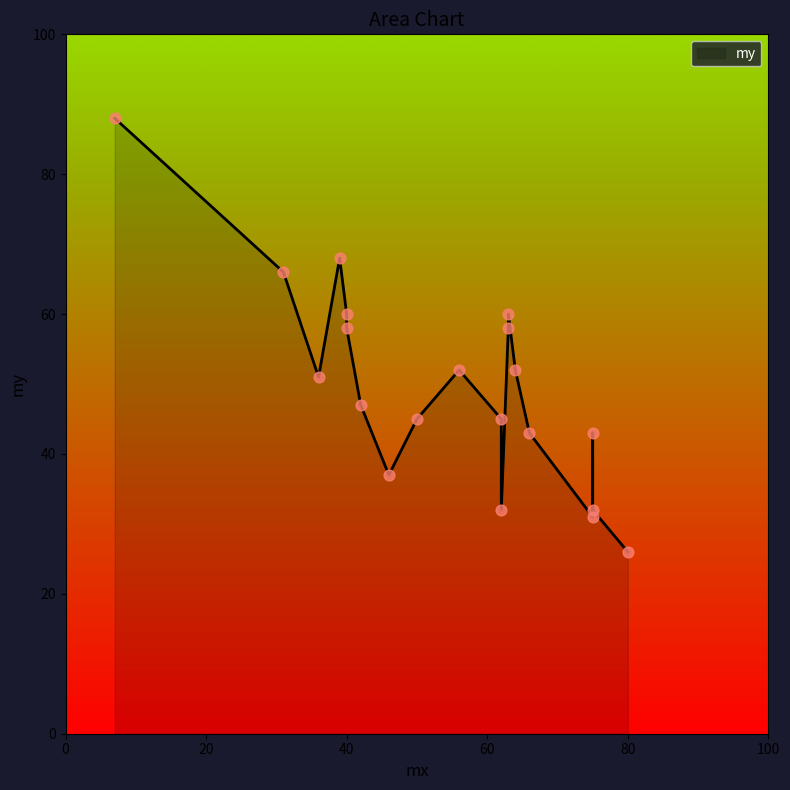

What is the change in value from 7 to 50?

-43